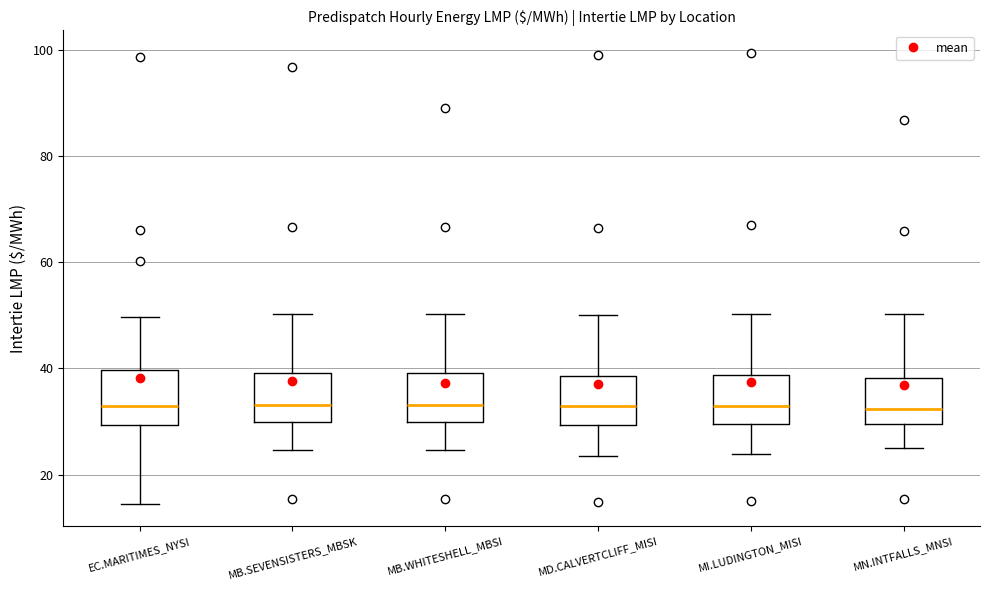

Where does the median line of the box for MD.CALVERTCLIFF_MISI sit on the y-axis? The values are not printed on the chart, so give them approximately, as read against the axis.

32